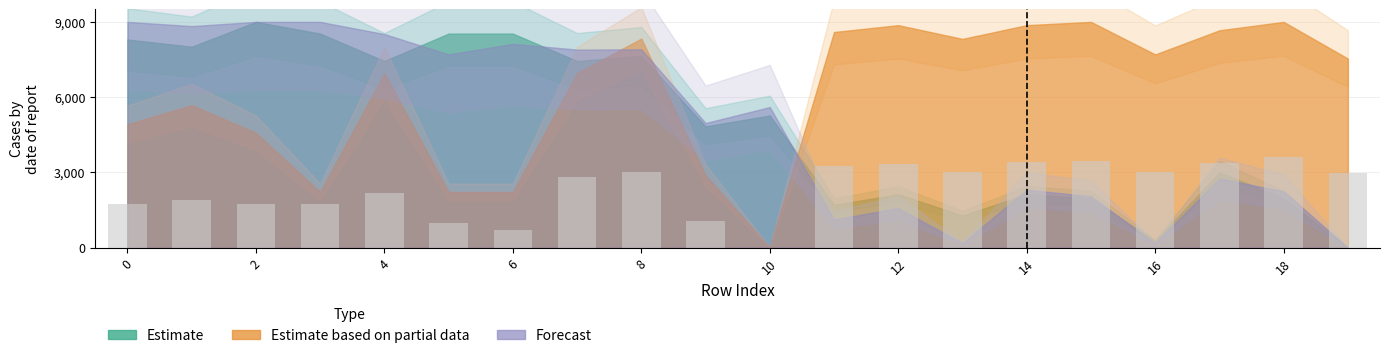

What is the greatest value displayed?

3600.0